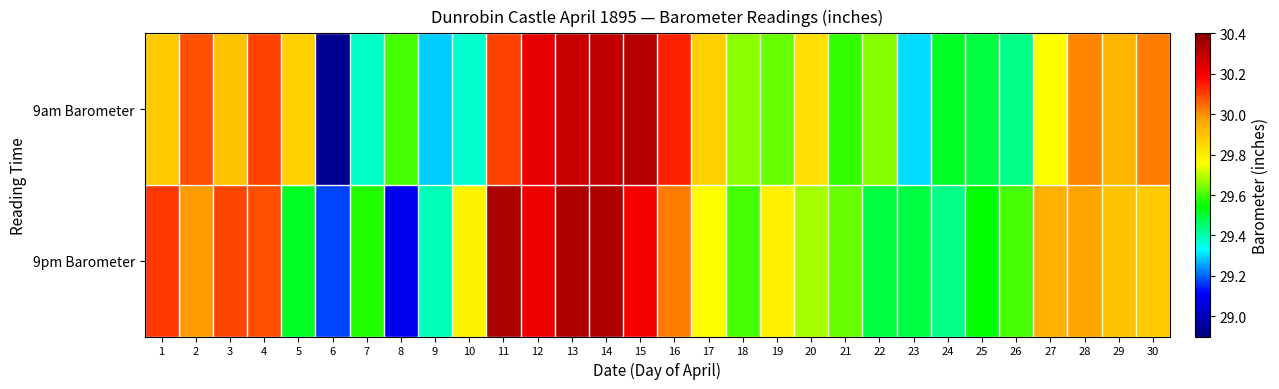

At which category is the sum across all series the highest?

14